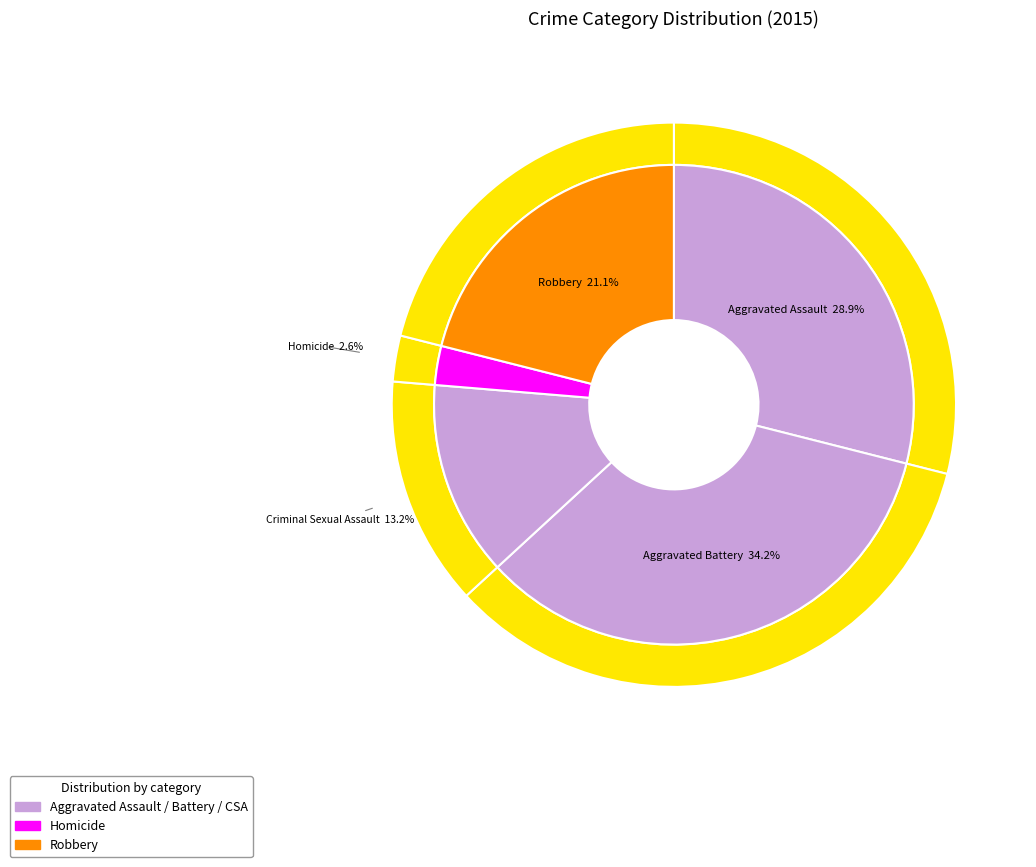

To the nearest percent, what is the difference between the largest and smallest slice percentages?

32%